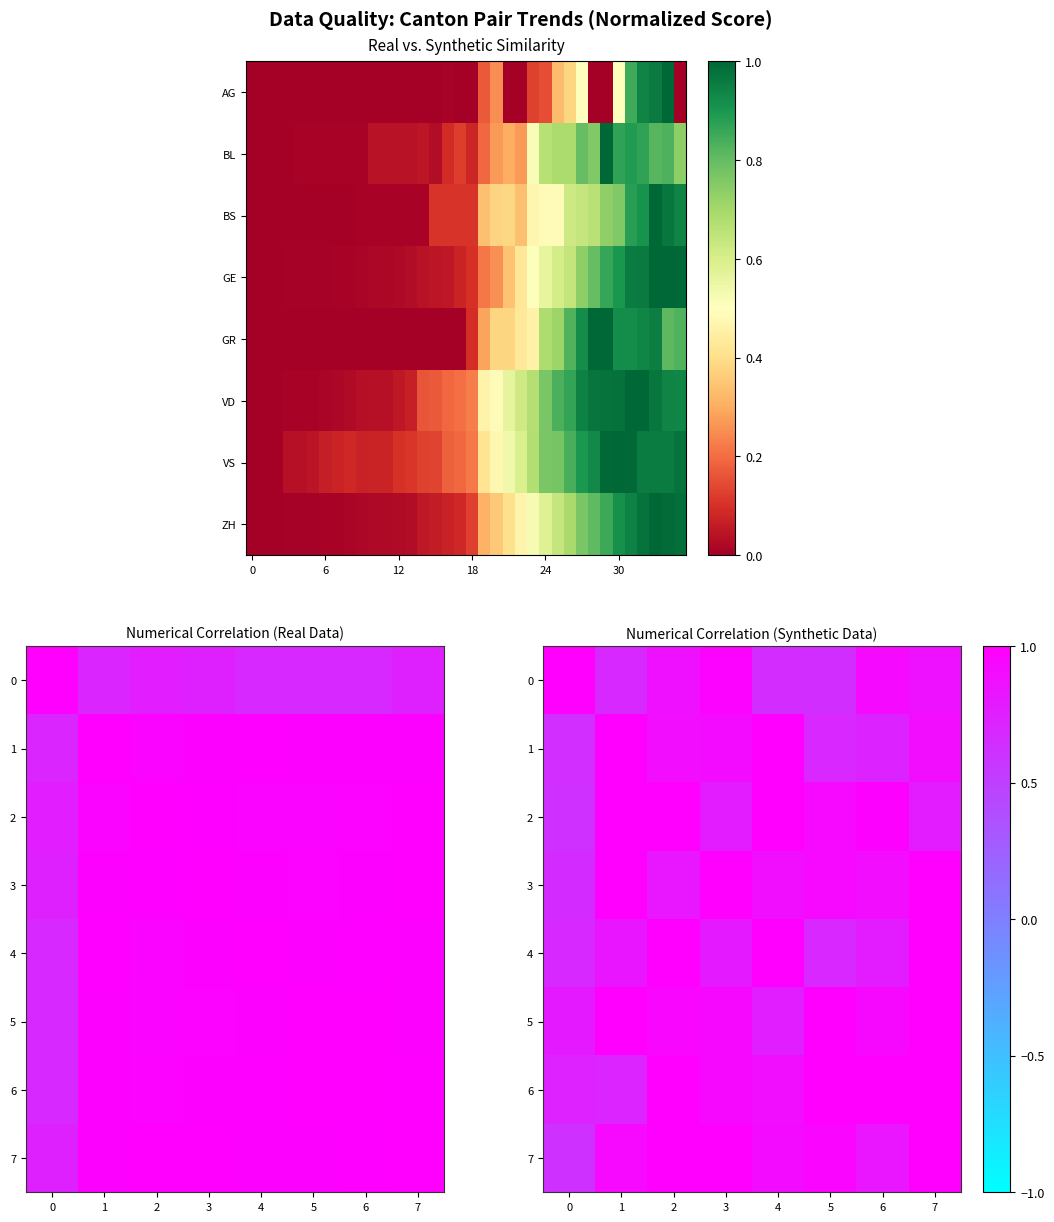

How many categories are shown in the chart?

8